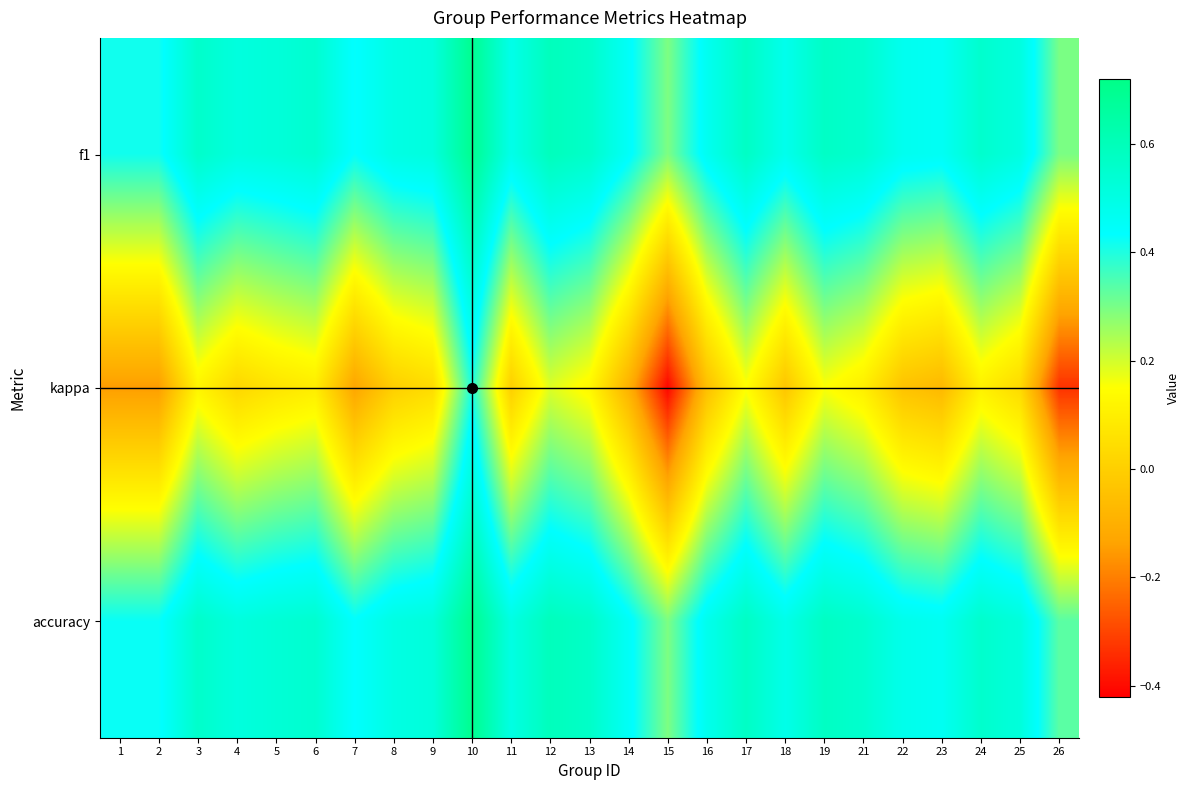

Between 6 and 17, which series saw the biggest shift?

kappa